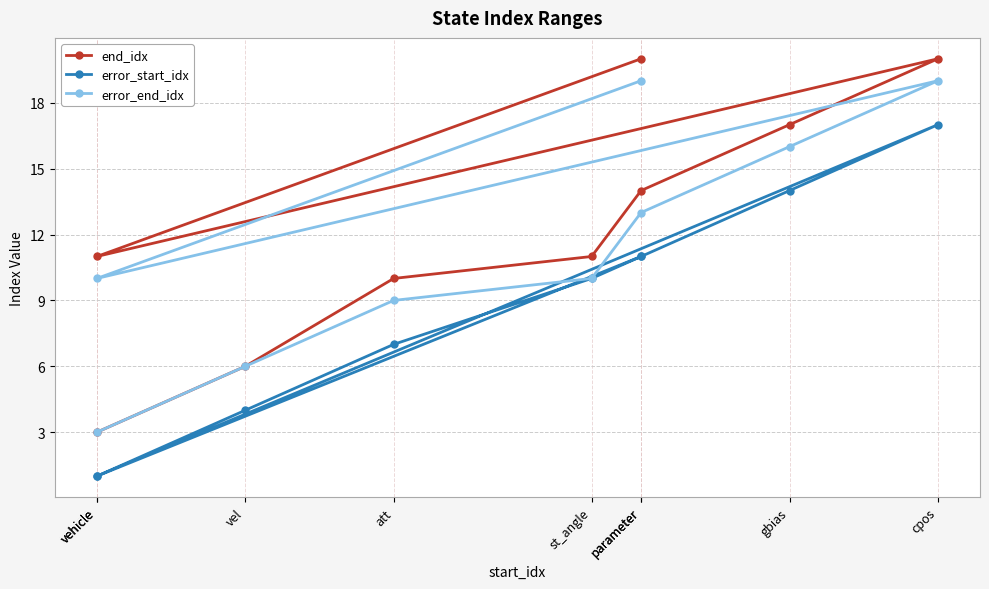

Which series has the widest spread of values?

end_idx